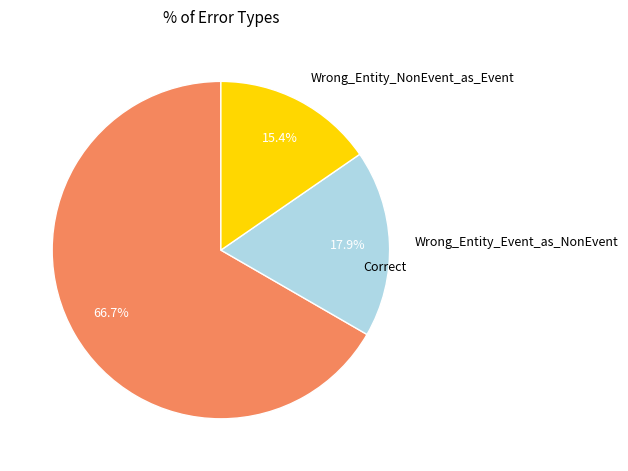

Is there a majority slice in this chart?

Yes